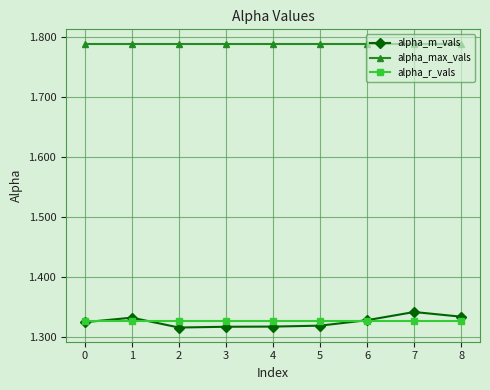

Which series has the largest range (max minus min)?

alpha_m_vals